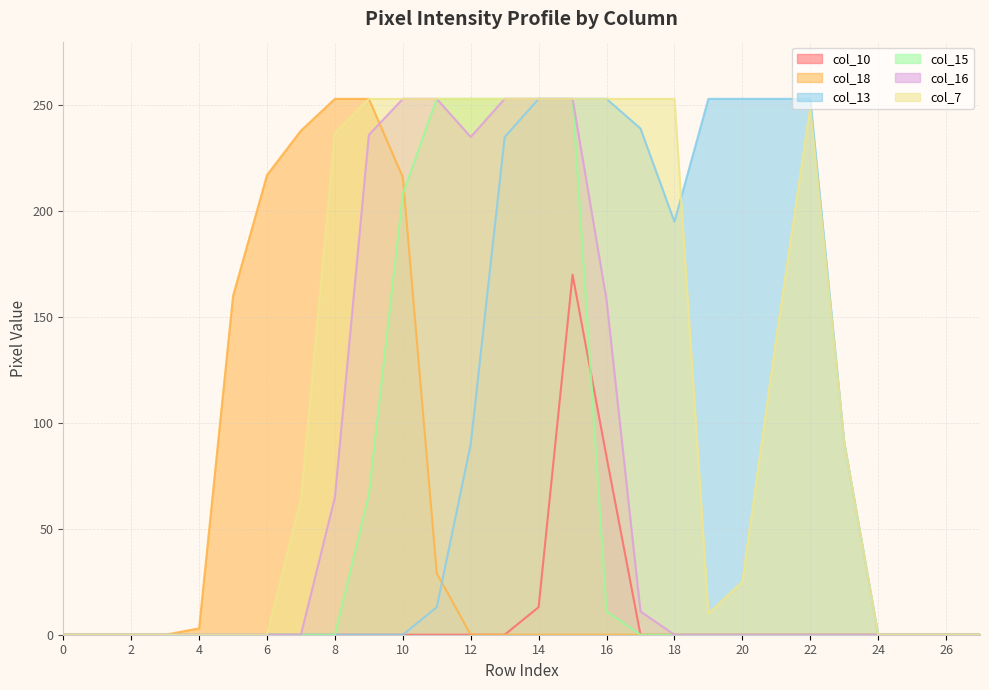

What is the maximum value shown in the chart?

253